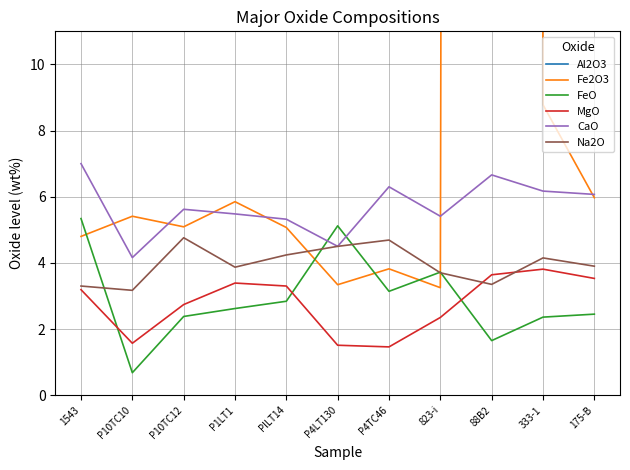

What is the maximum value shown in the chart?

717.0